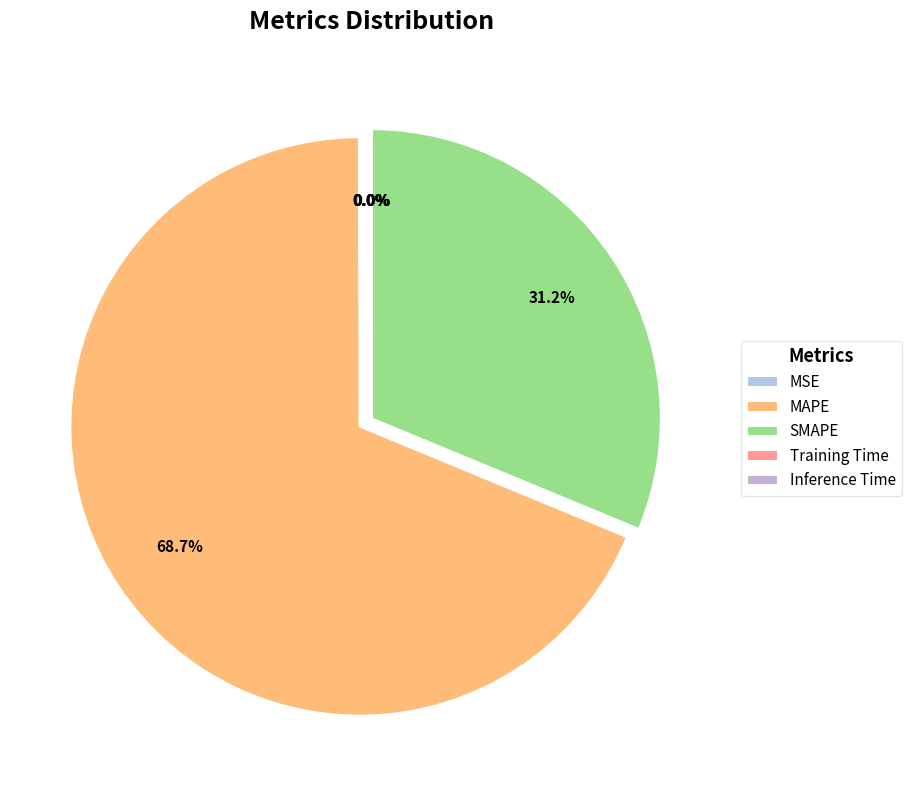

How many slices are in this pie chart?

5